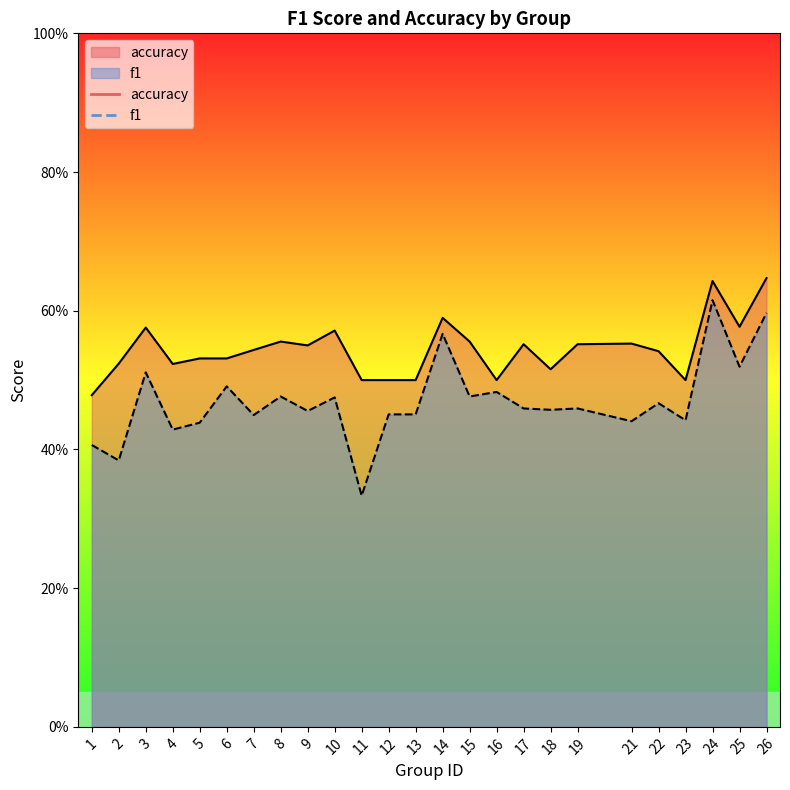

What is the difference between the second highest and minimum values in the f1 series?

0.3